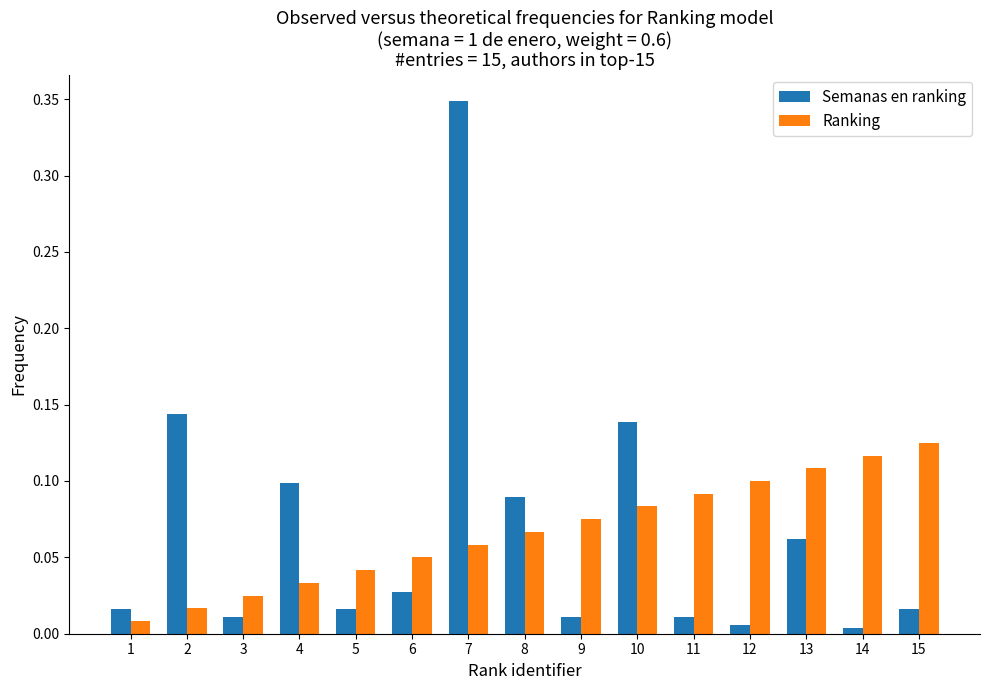

Which category has the highest value in the Semanas en ranking series?

7